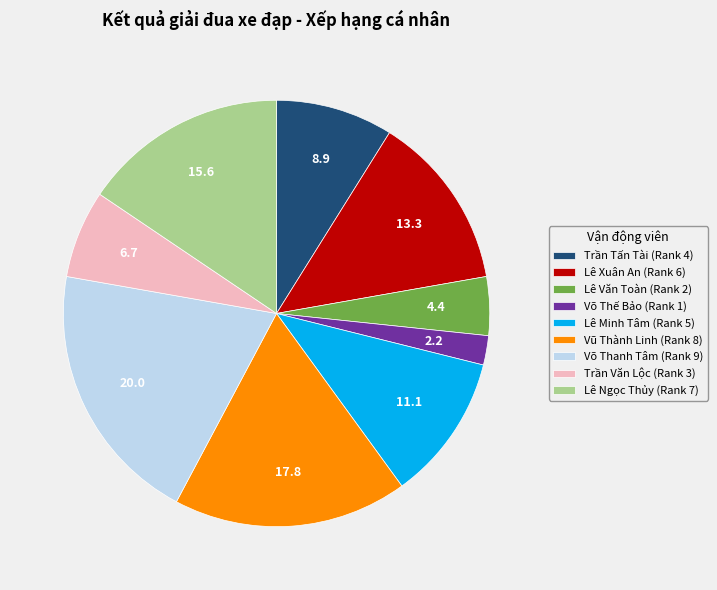

Combined, do Lê Minh Tâm and Lê Ngọc Thủy account for over 50%?

No